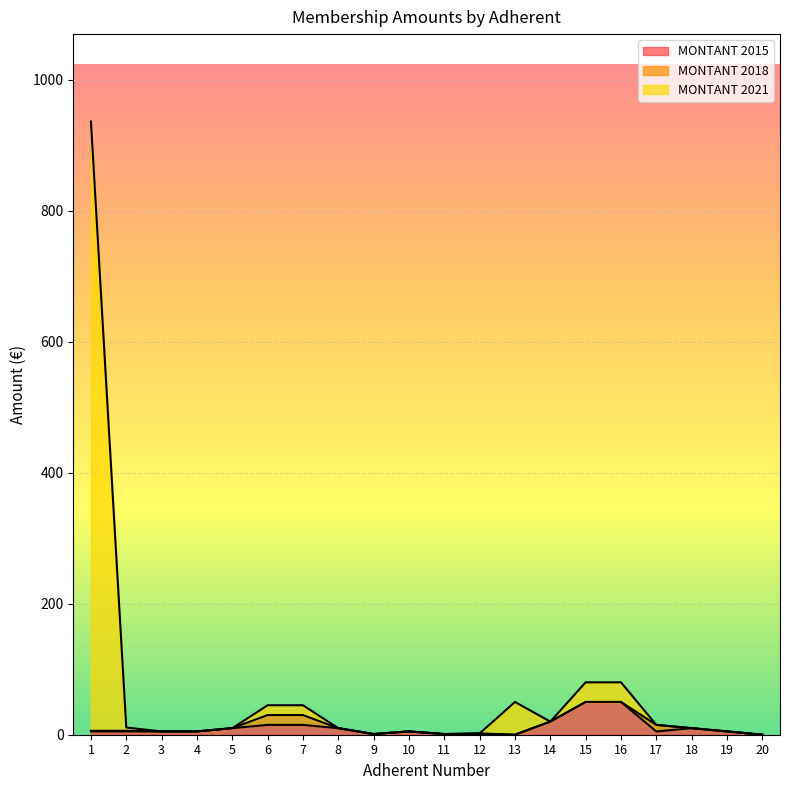

The value of MONTANT 2015 at 9 is 1. True or false?

True